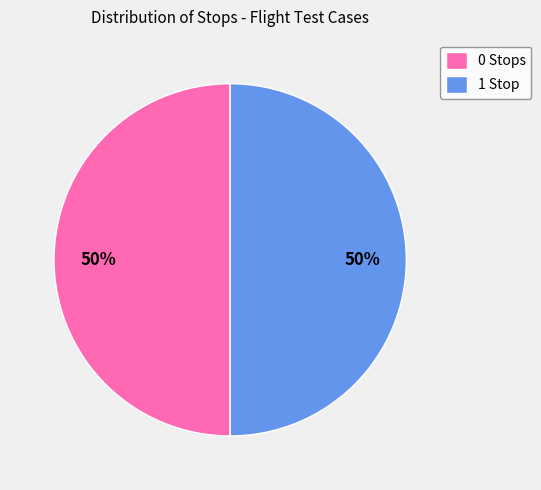

To the nearest percent, what is the average slice percentage?

50%